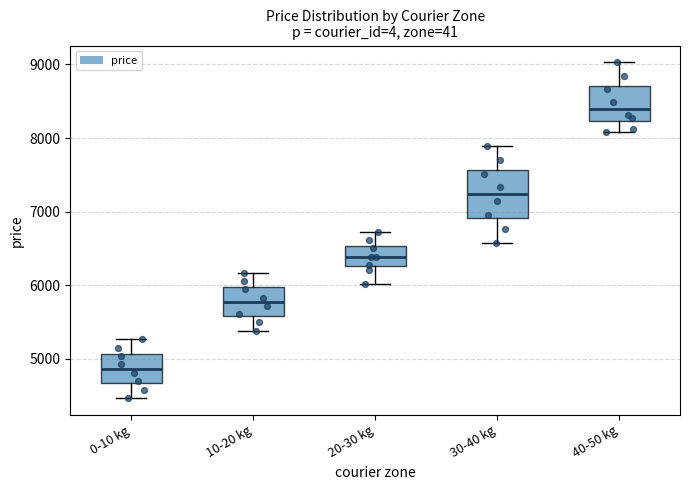

Which box is the tallest, from its lower edge to its upper edge?

30-40 kg